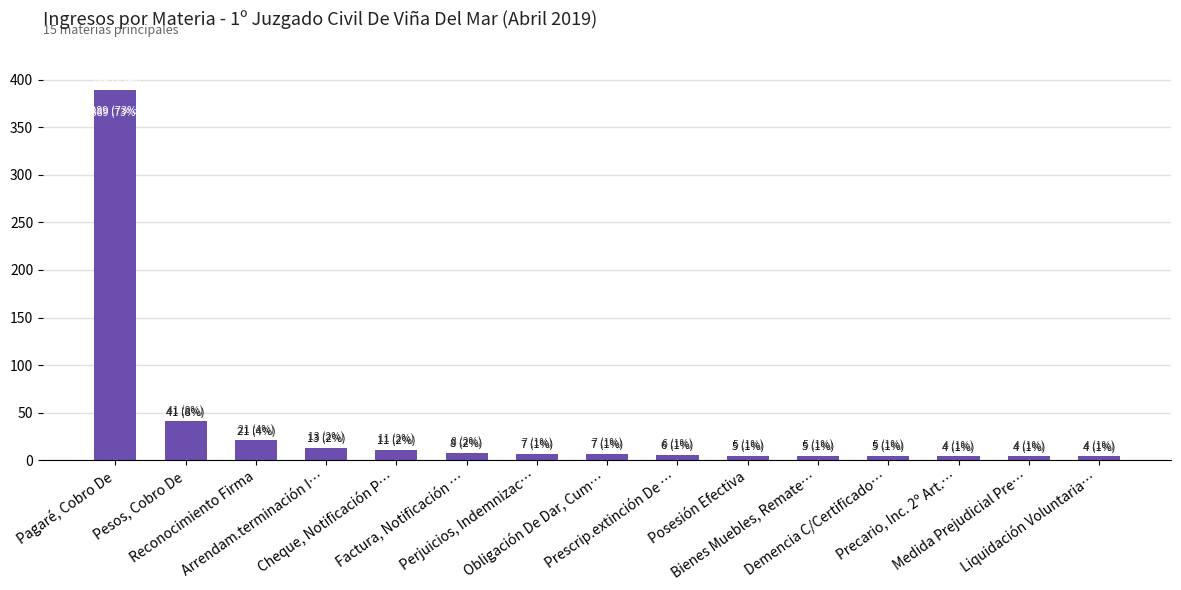

What is the label of the 9th bar from the left?

Prescrip.extinción De …